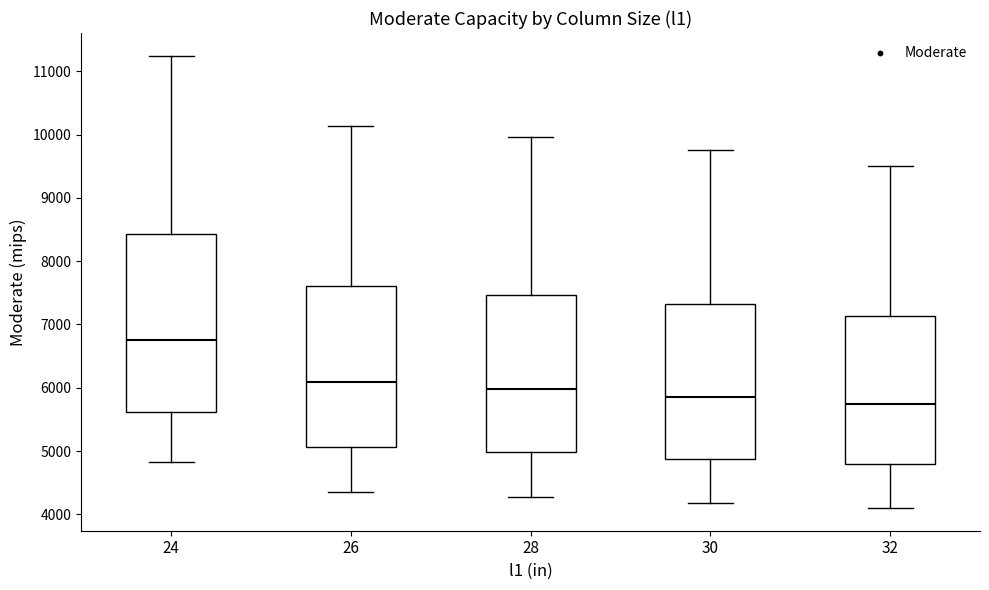

Where does the upper whisker of the box at x = 32 end on the y-axis? The values are not printed on the chart, so give them approximately, as read against the axis.

9500